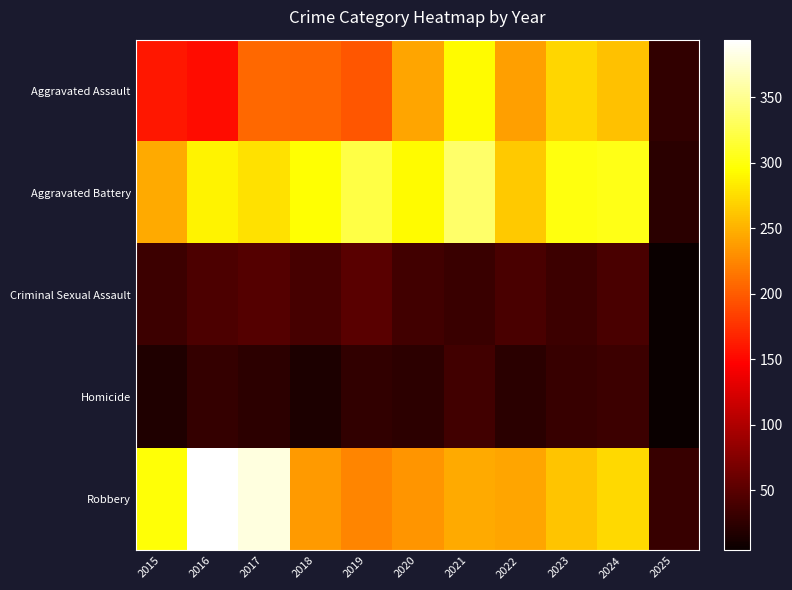

How many distinct data groups are displayed?

5